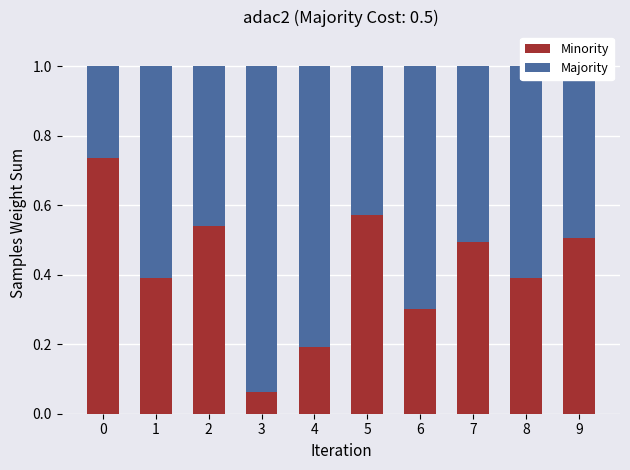

The value of Minority at 3 is 0.0. True or false?

False